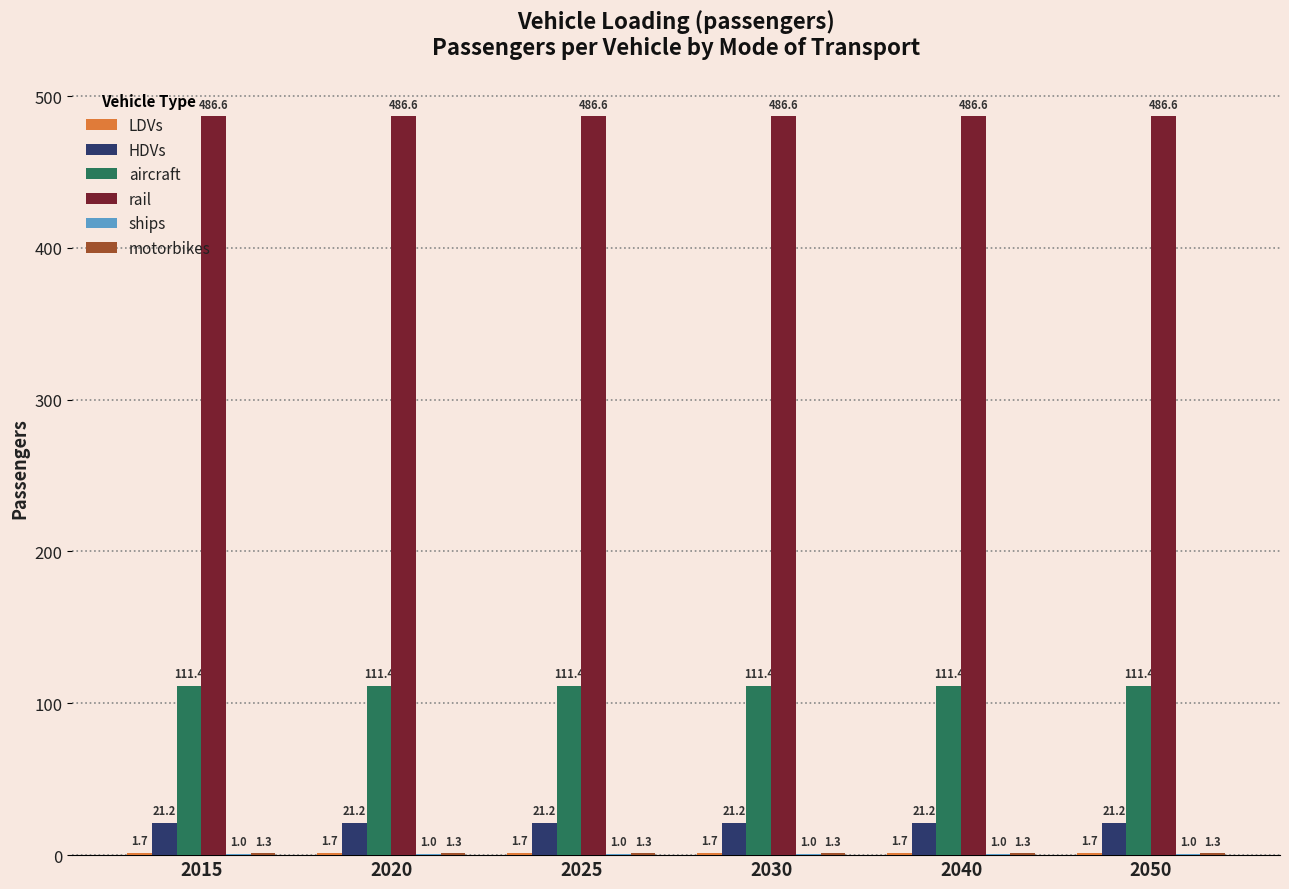

How many distinct data groups are displayed?

6